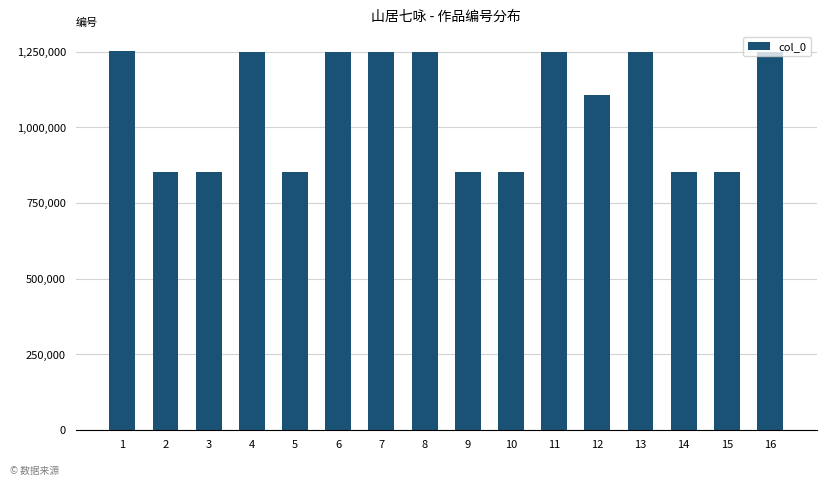

Approximately how many times larger is the value at 3 compared to 8?

0.7